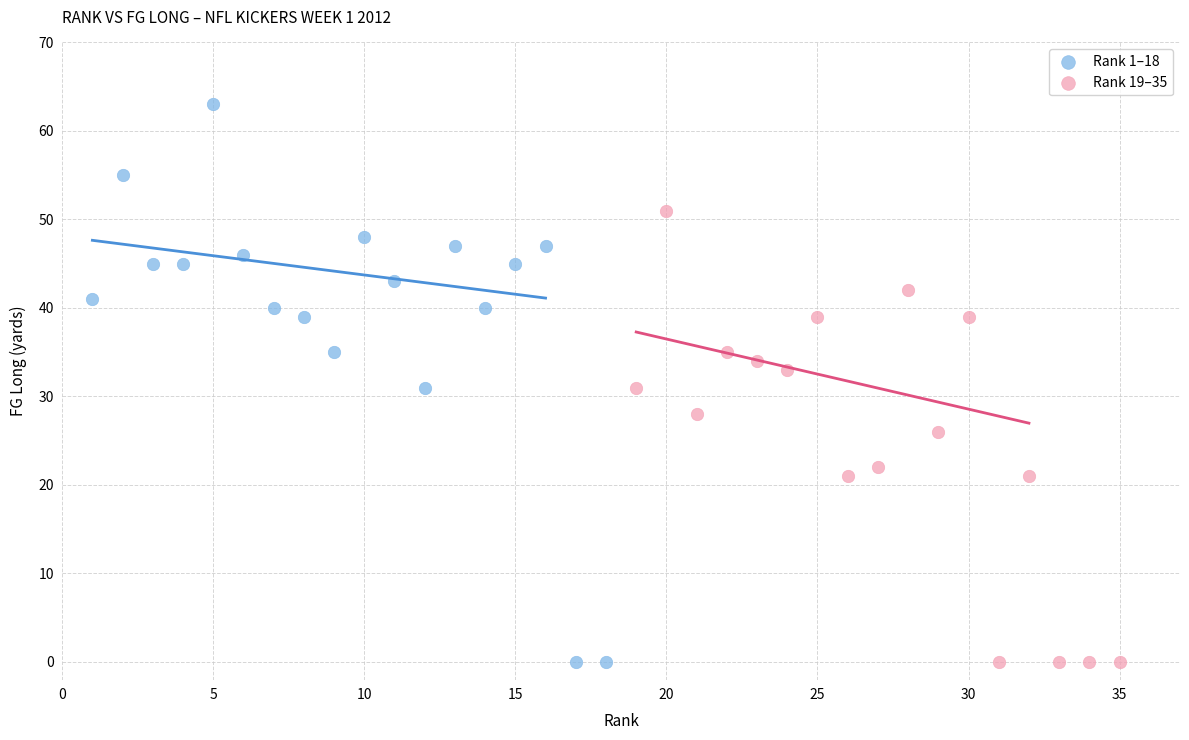

What are all the series names shown in the legend?

Rank 1–18, Rank 19–35